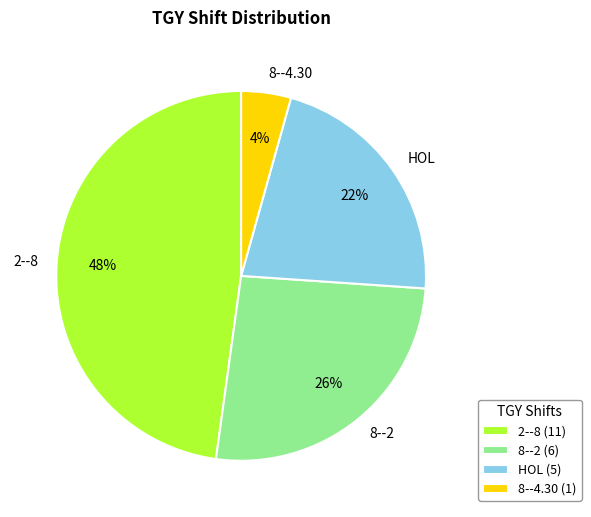

Does any single category account for the majority?

No